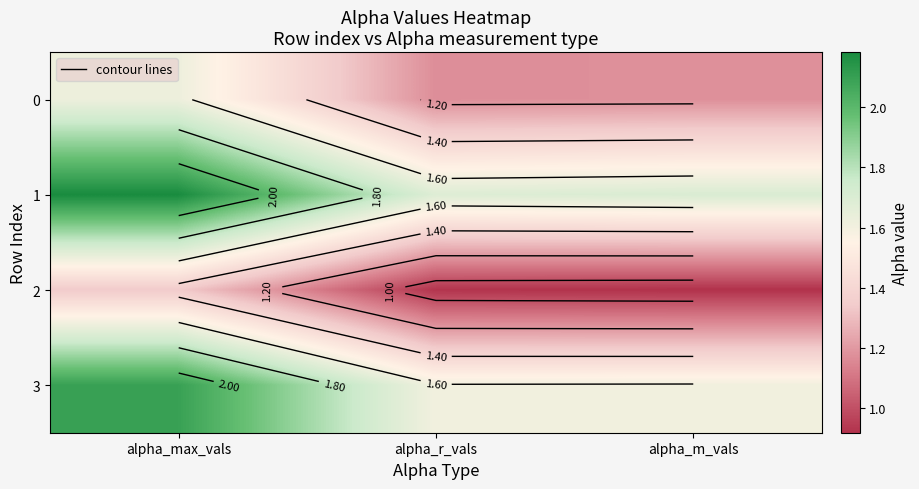

What is the spread (max minus min) of values at alpha_r_vals?

0.8